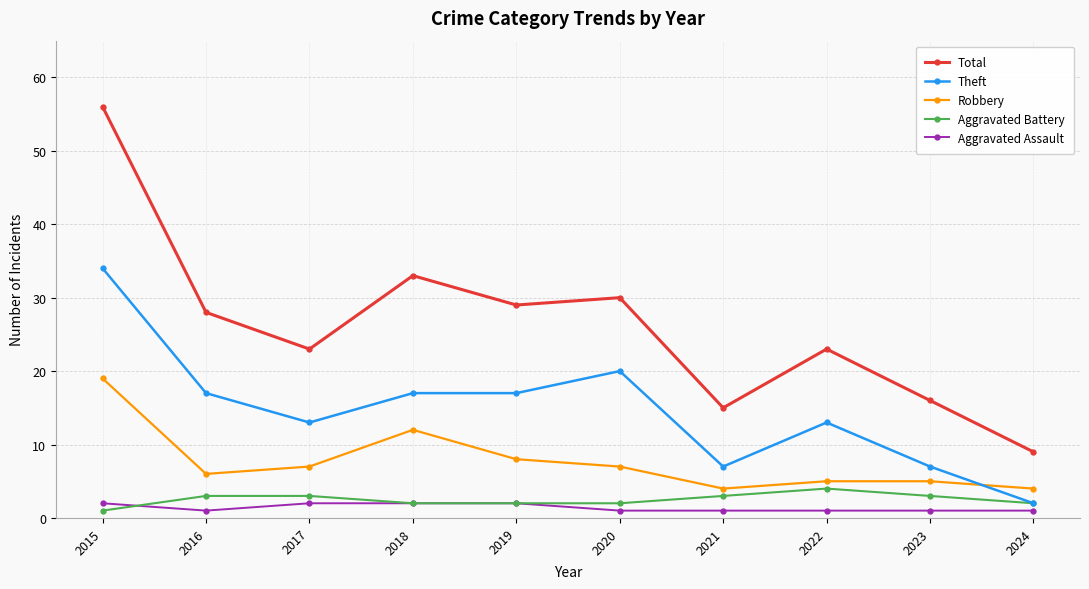

At how many categories does at least one series exceed 42?

1